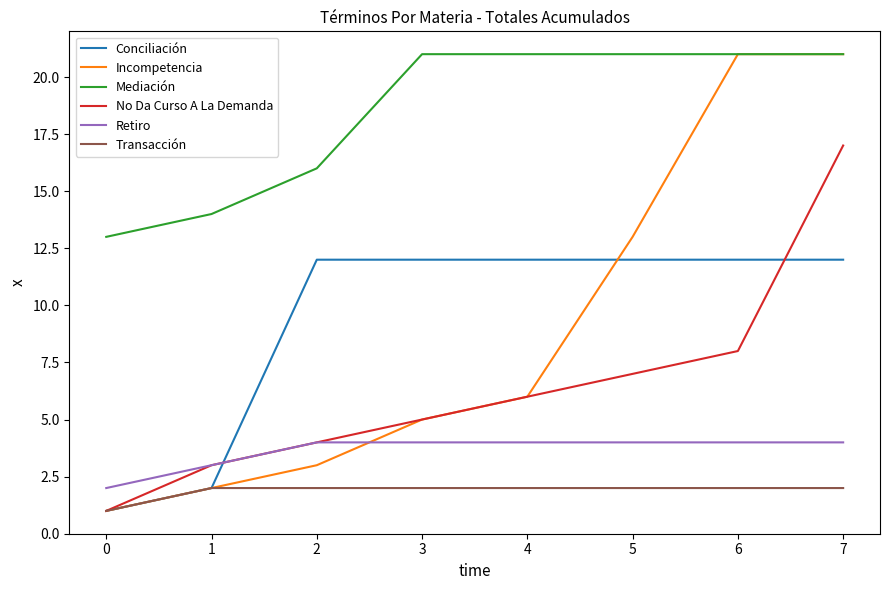

True or false: Conciliación has a value of 3 at 0.

False